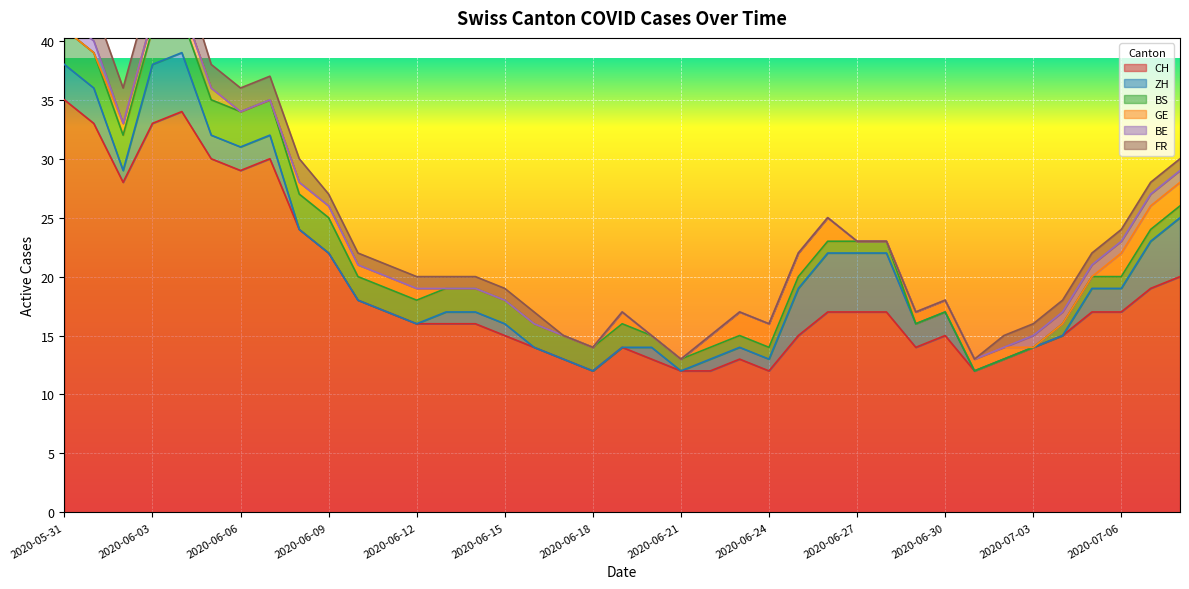

How many lines are shown in the chart?

6